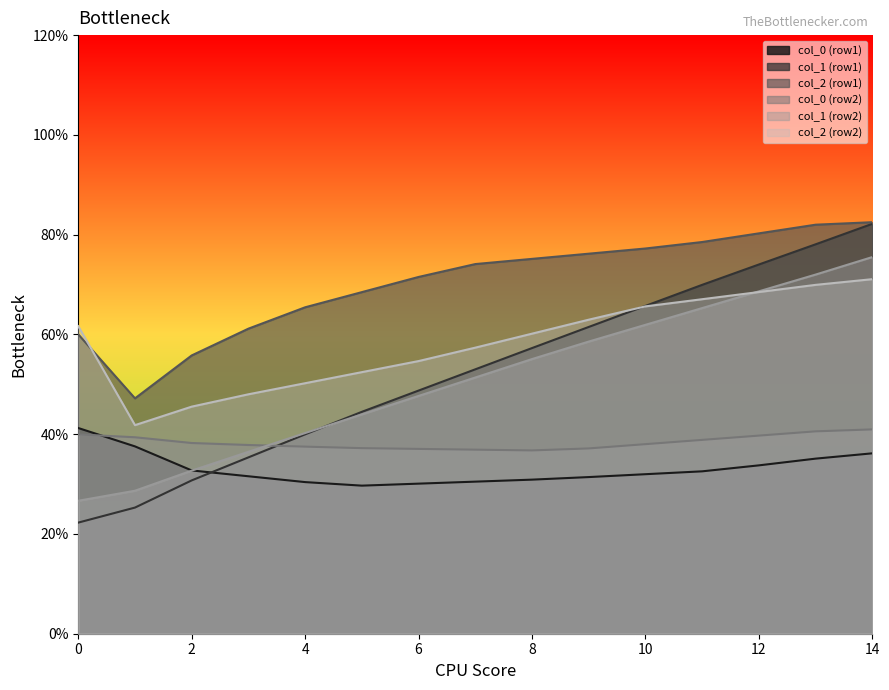

The col_1 (row1) series shows 63.9 at 6. True or false?

False